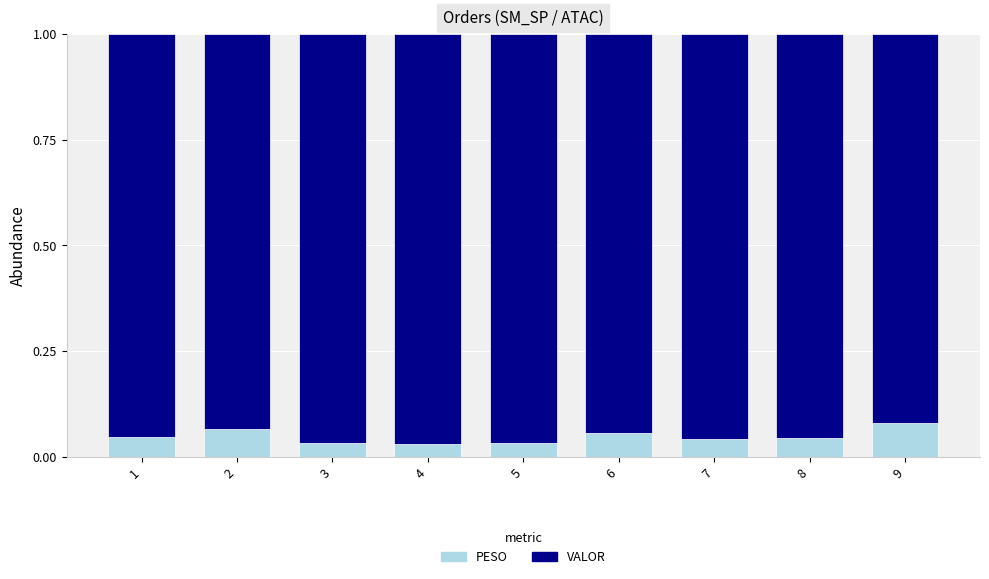

Are the bars horizontal?

No